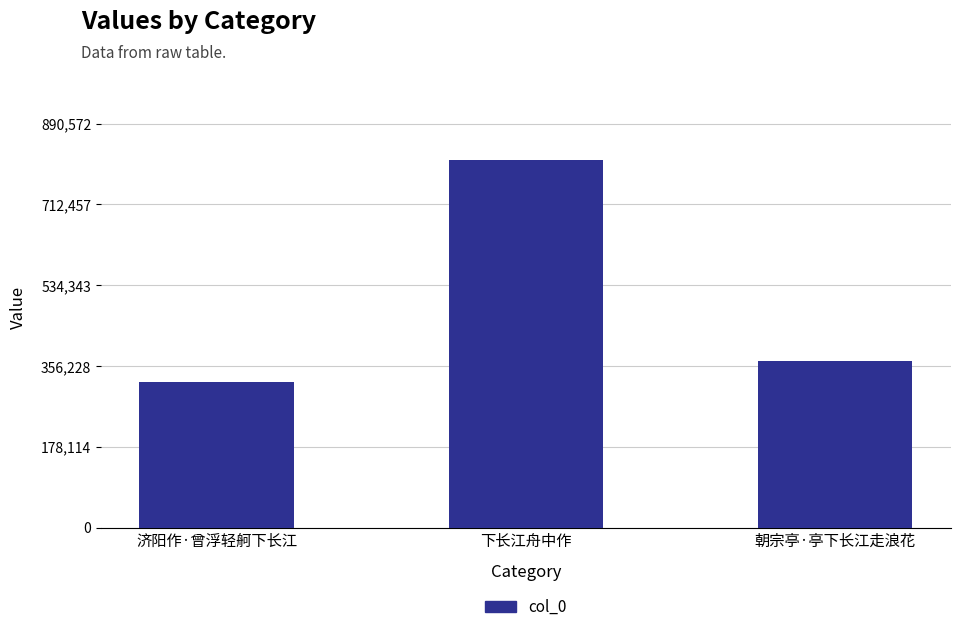

Rank the categories by value from lowest to highest.

济阳作·曾浮轻舸下长江, 朝宗亭·亭下长江走浪花, 下长江舟中作